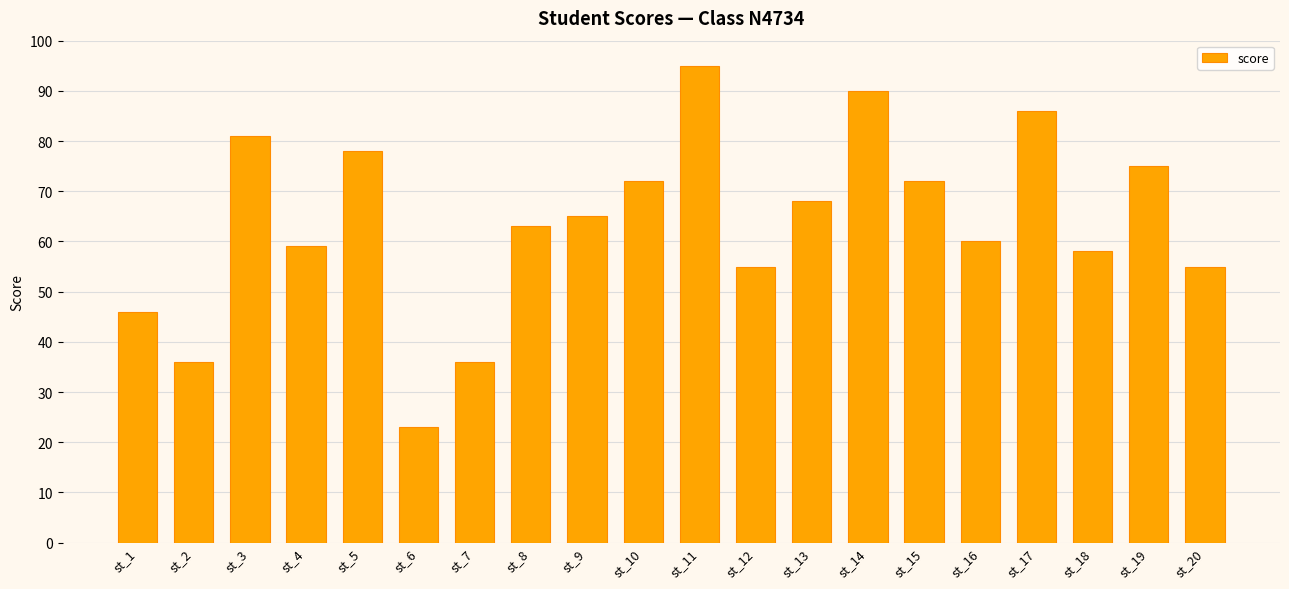

What is the average value?

64